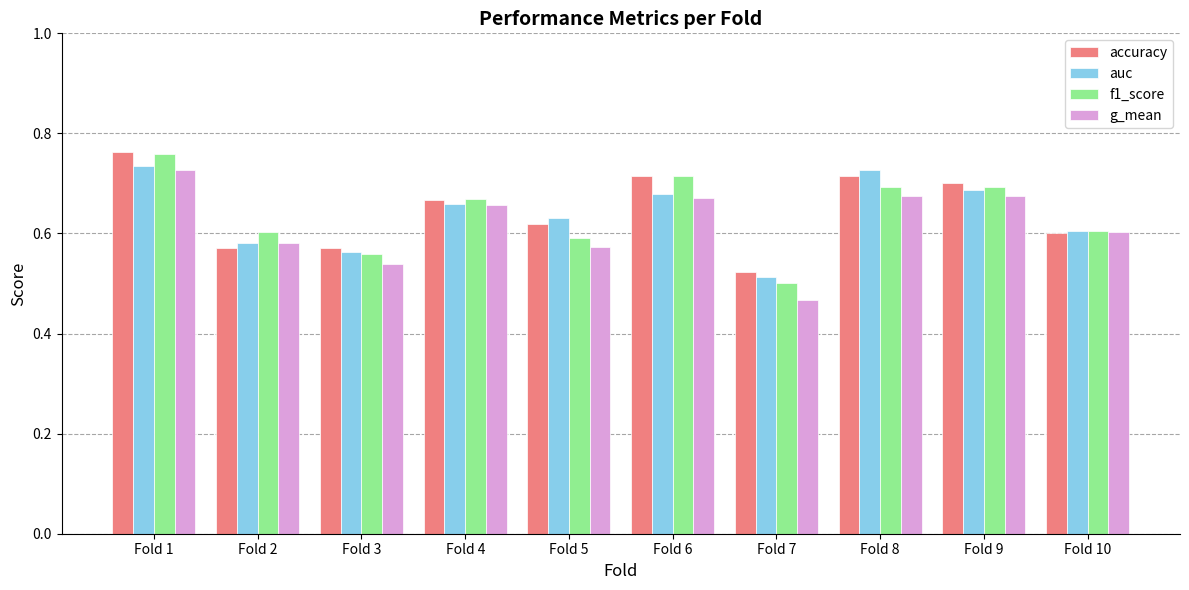

At which category does the chart reach its minimum across all series?

Fold 7